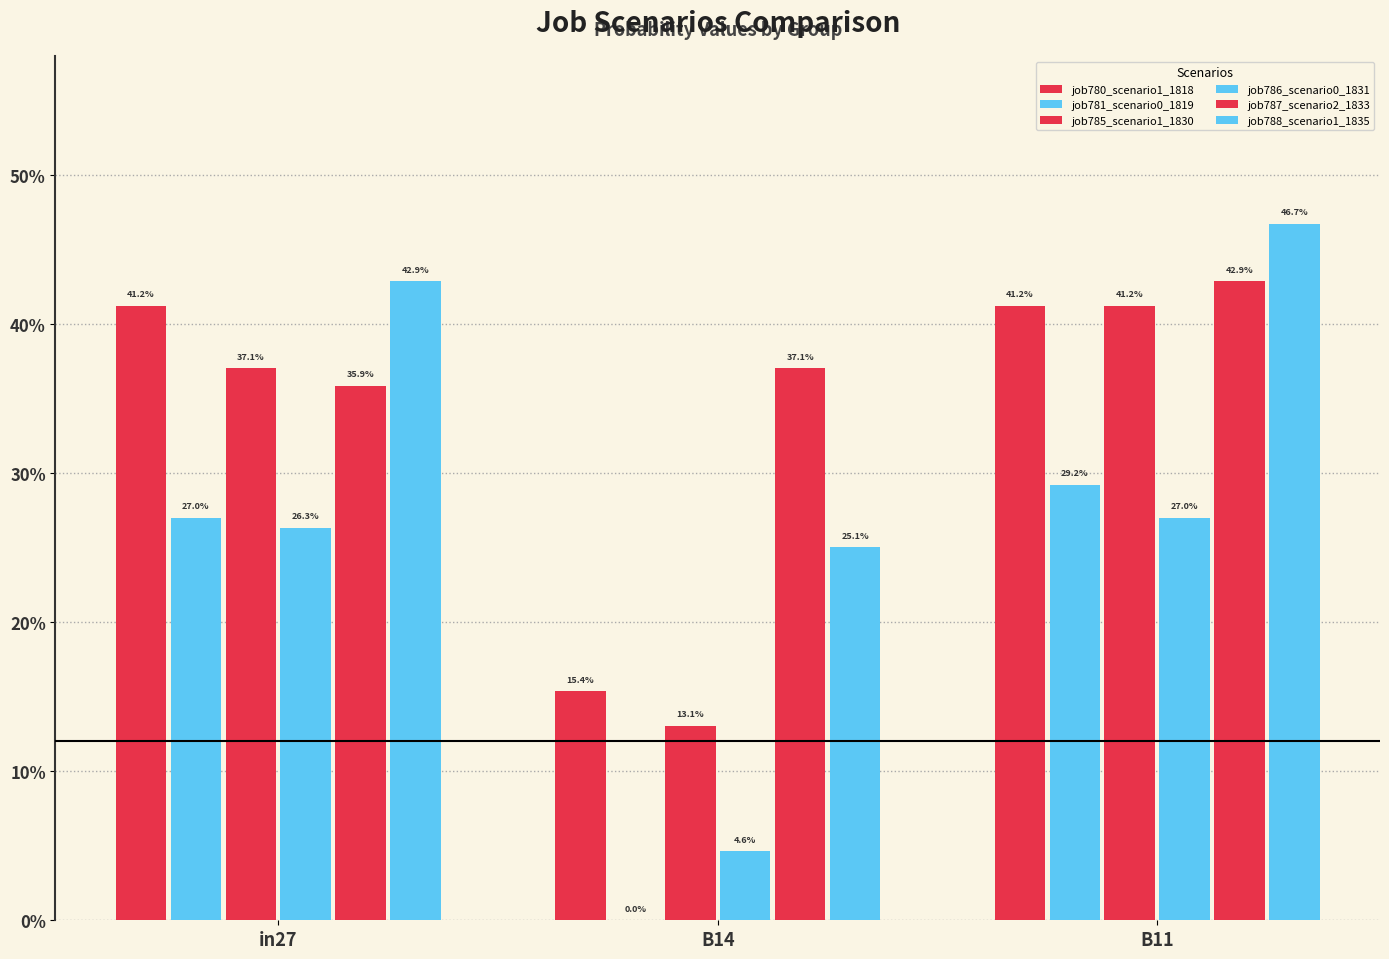

Is it true that job785_scenario1_1830 equals 0.4 at in27?

True